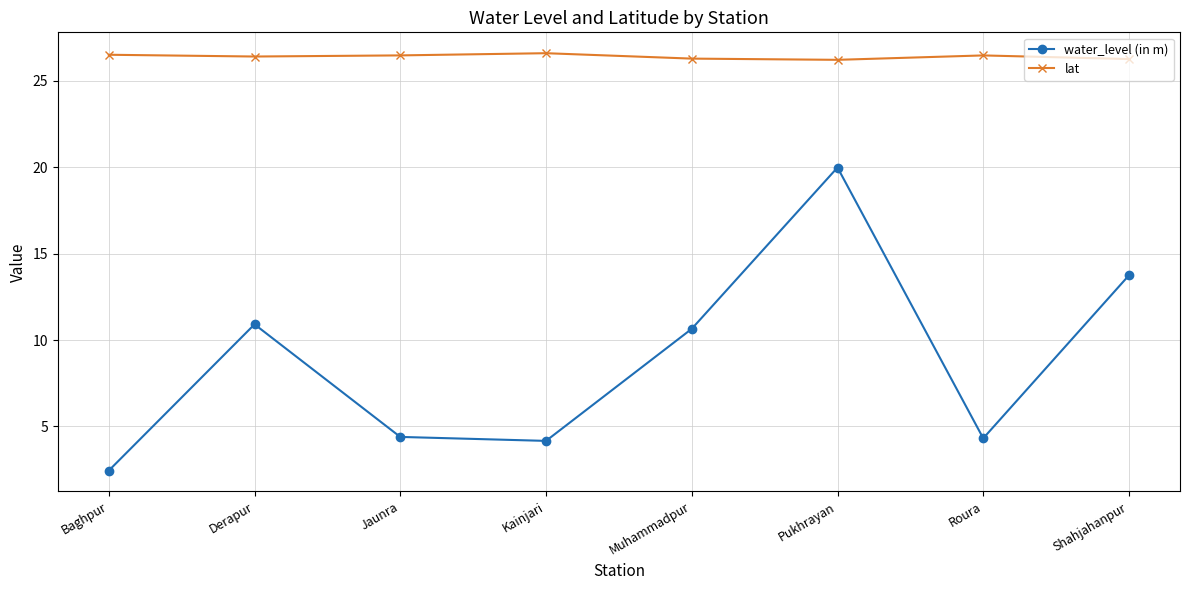

True or false: water_level (in m) and lat intersect in this chart.

False